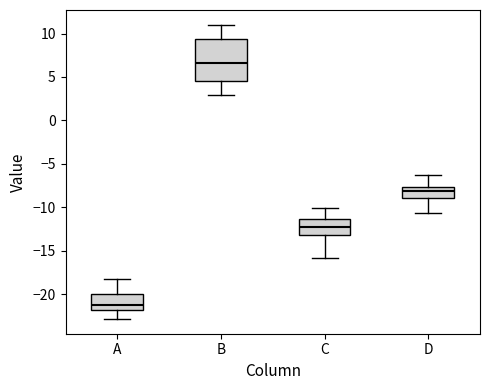

Which box's median line is the lowest?

A